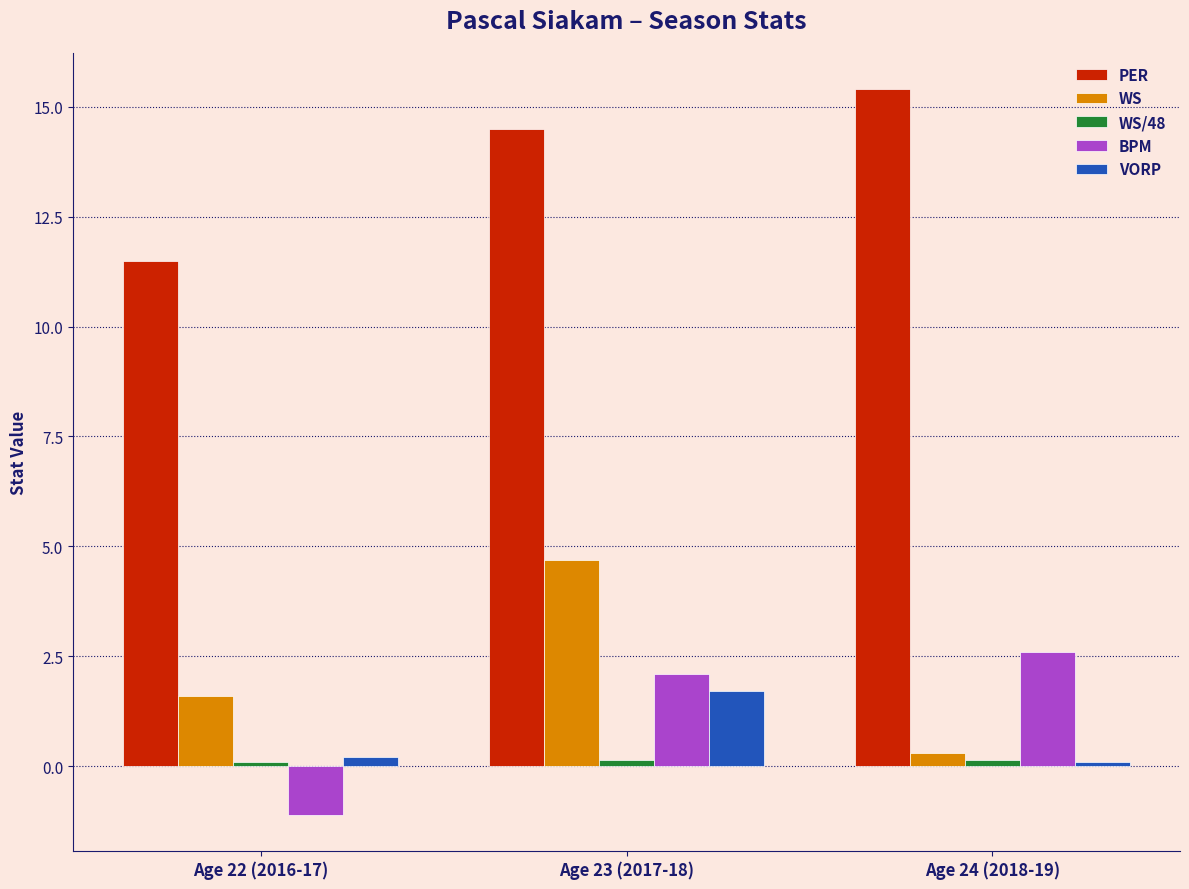

What is the total value across all series at Age 24 (2018-19)?

18.5